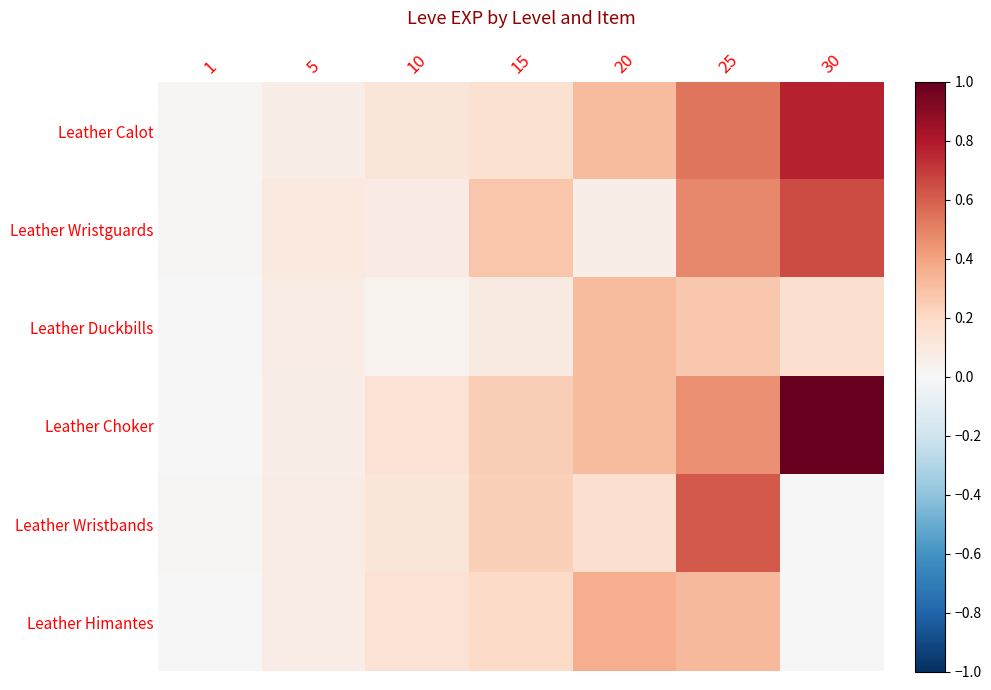

Which series changed the most between 20 and 30?

Leather Choker